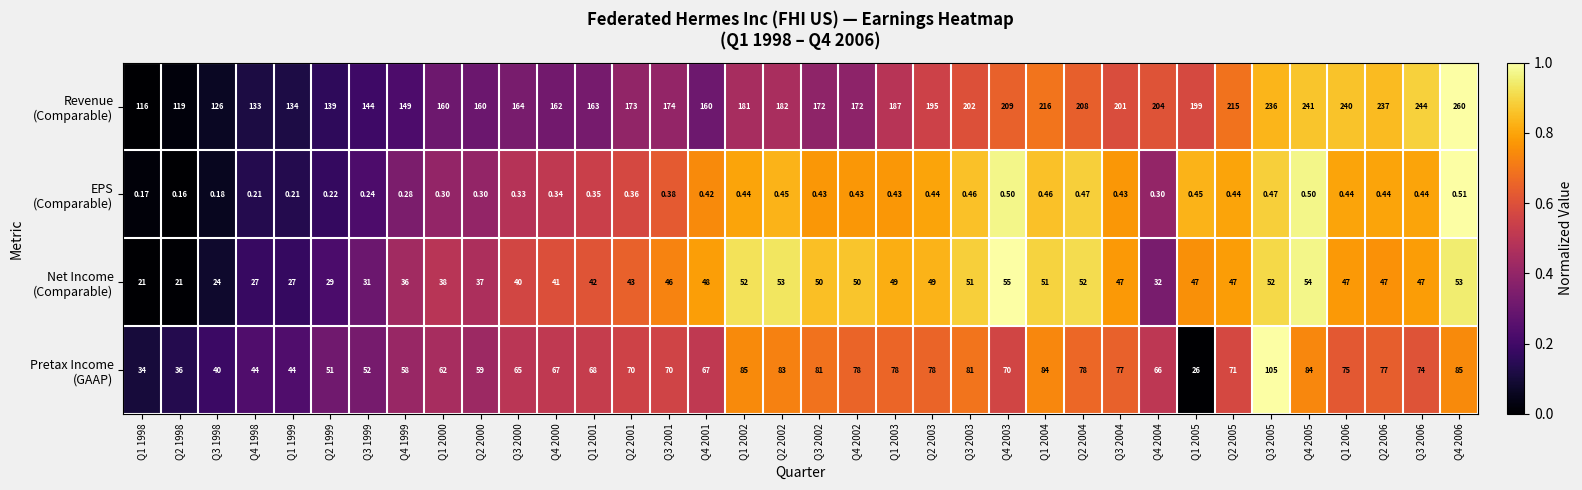

How many series are shown in this chart?

4